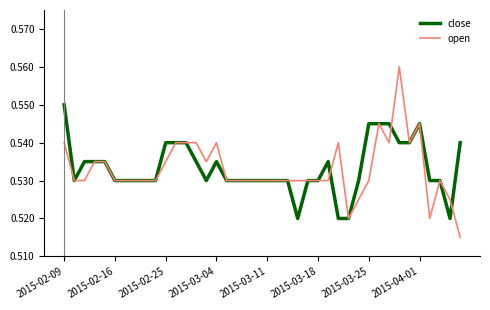

List the series in order of their peak value, lowest first.

close, open